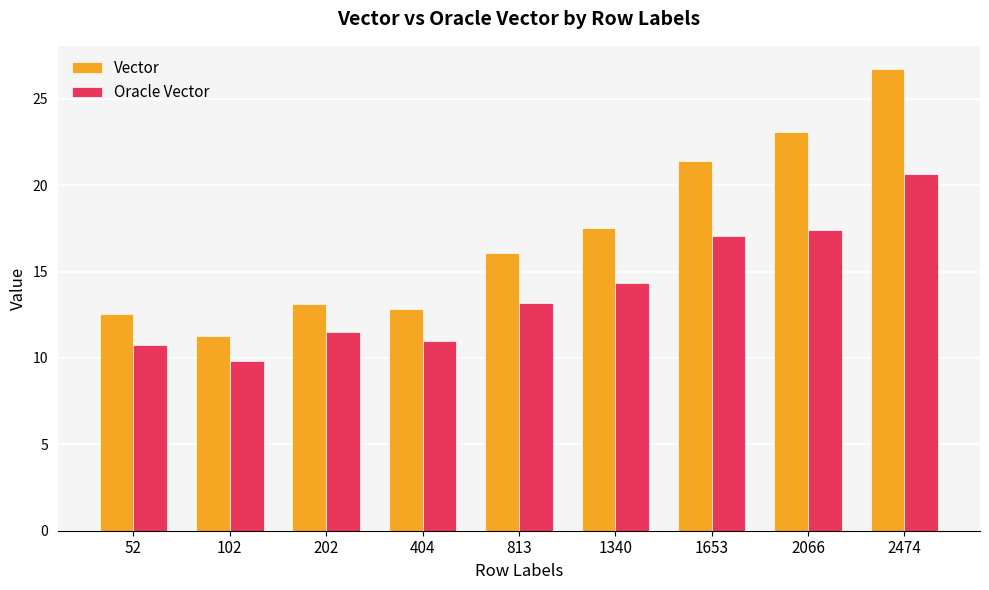

What is the value of the Oracle Vector bar at the 8th from the left?

17.4